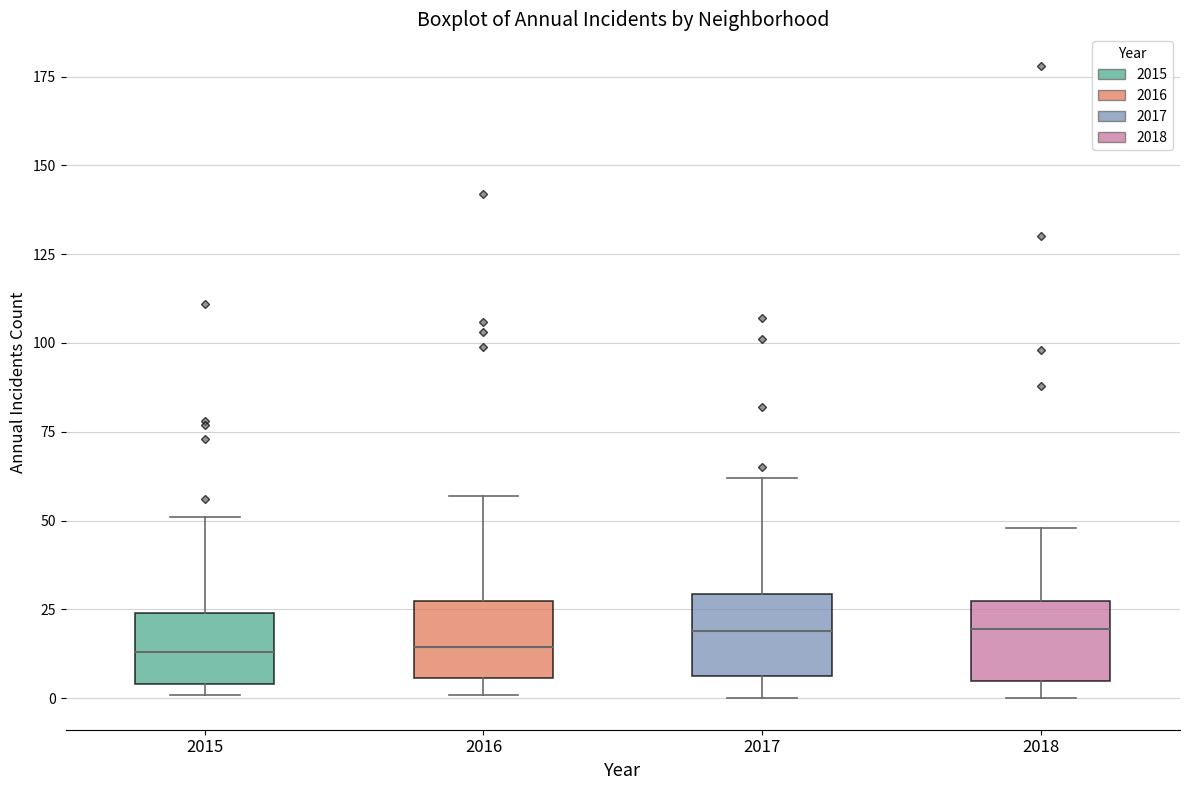

Where does the median line of the box at x = 2015 sit on the y-axis? The values are not printed on the chart, so give them approximately, as read against the axis.

15